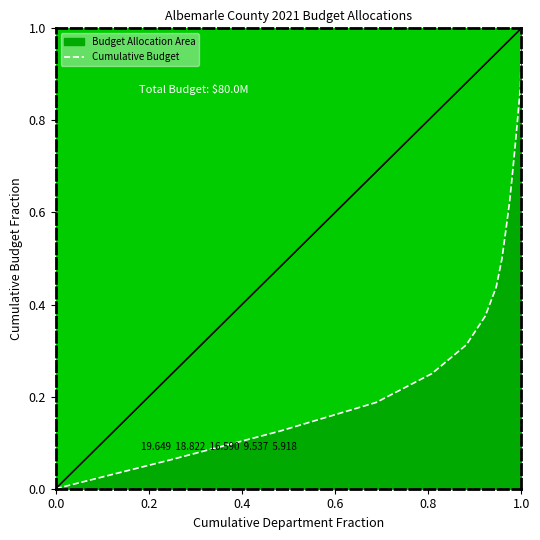

At which category does the chart reach its peak across all series?

1.0